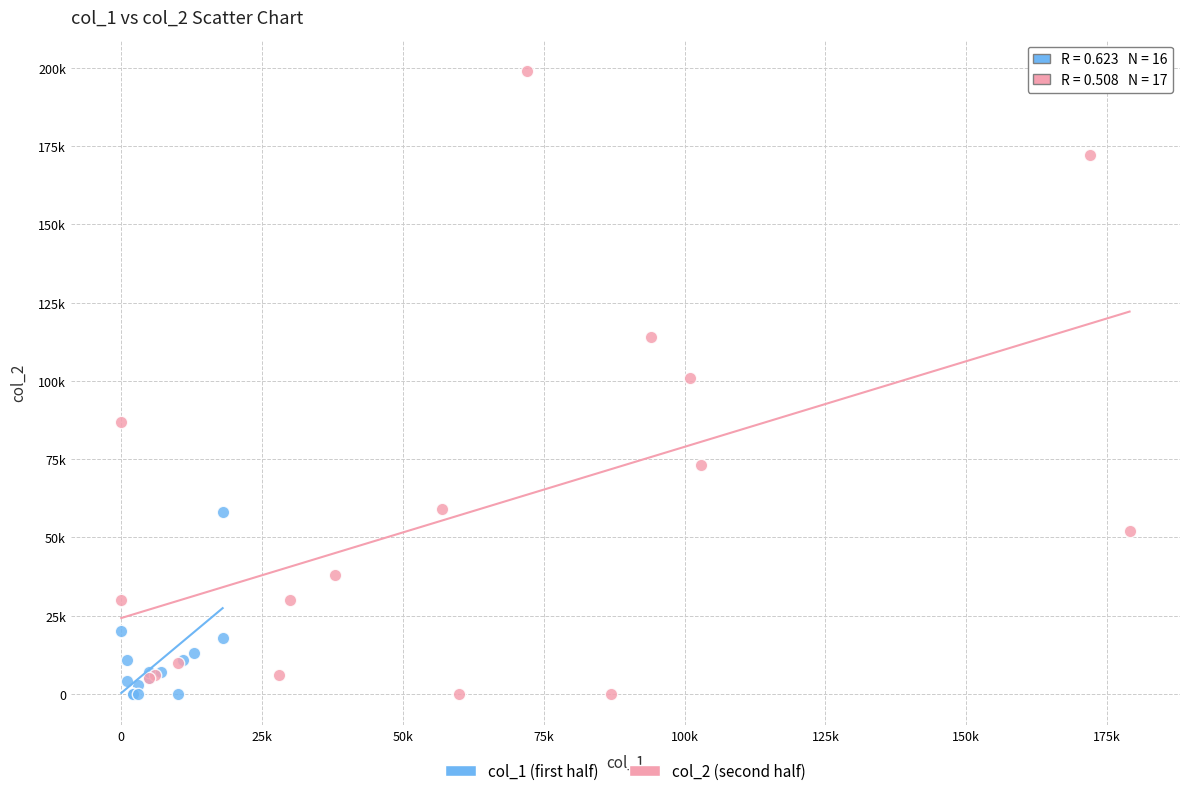

What are all the series names shown in the legend?

col_1 (first half), col_2 (second half)